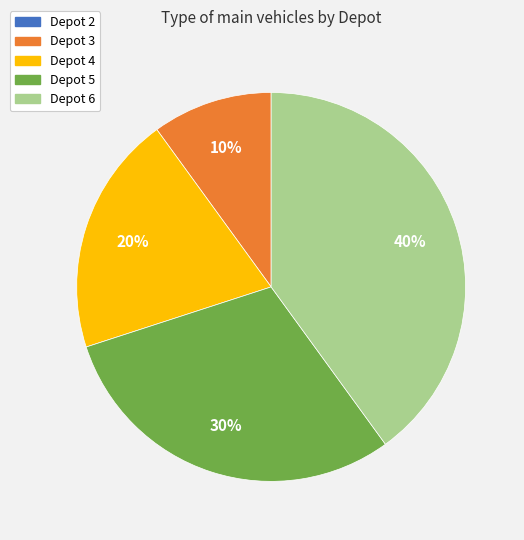

Which slice is the largest?

Depot 6